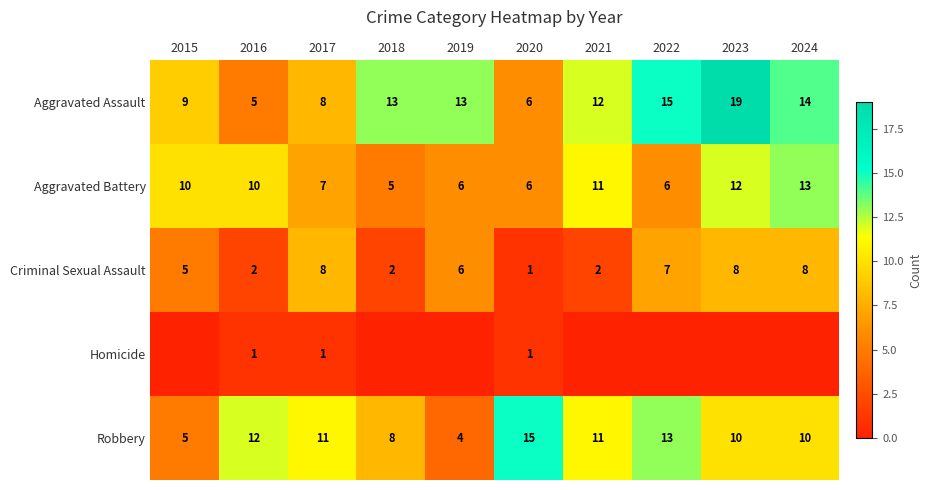

At which label does Robbery first exceed 11?

2016